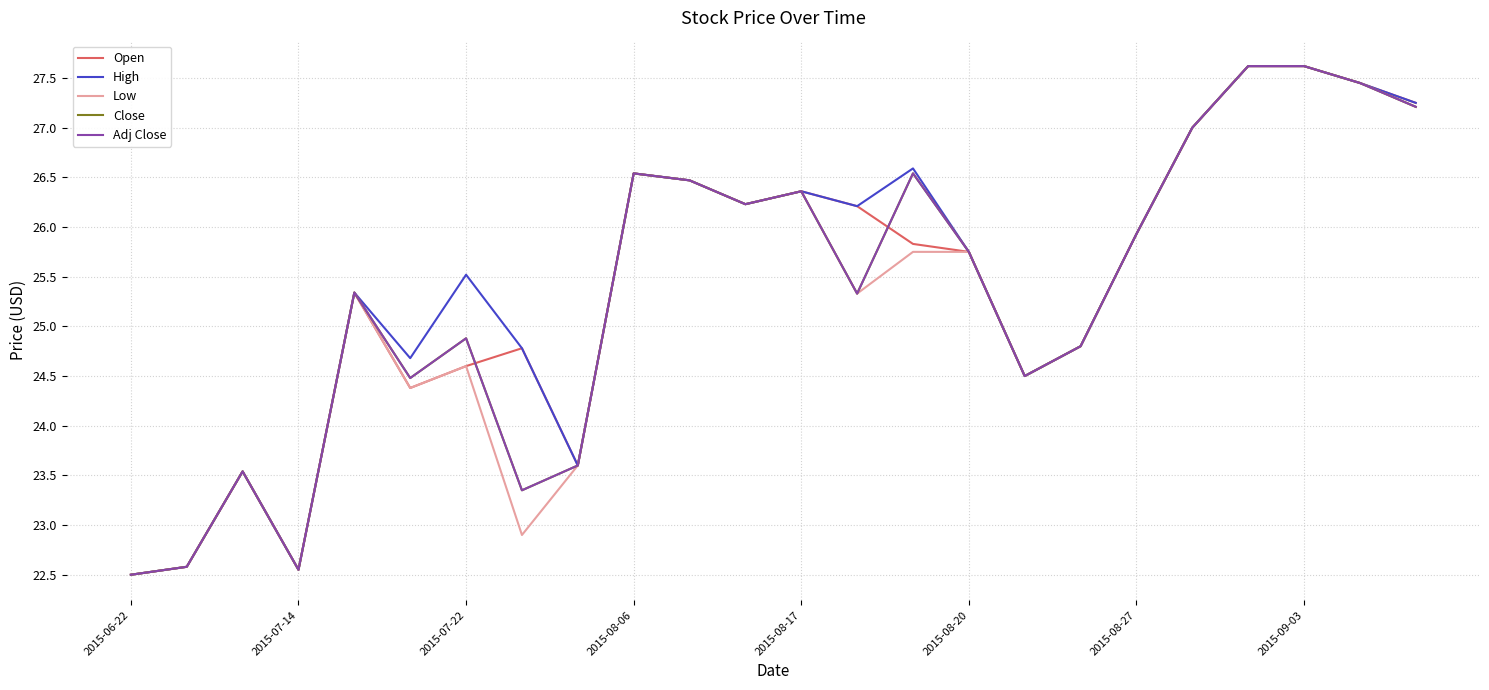

True or false: Close and Low cross at least once.

False